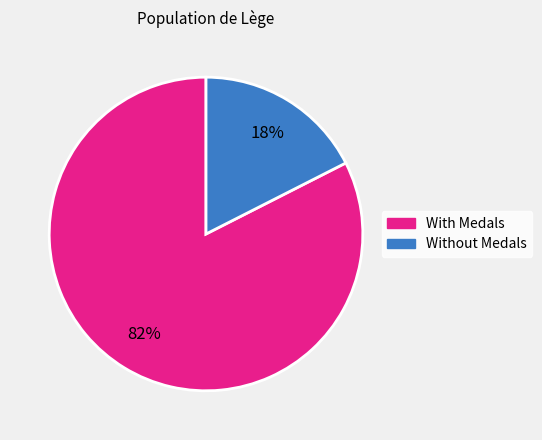

Which slice is the smallest?

Without Medals